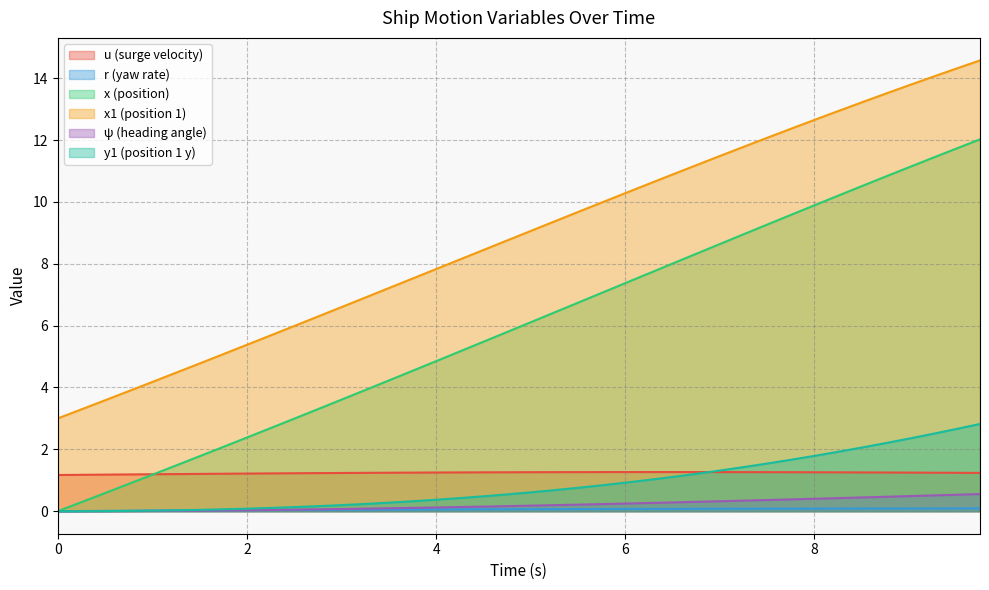

Count the u values in the range 1 to 2.

40